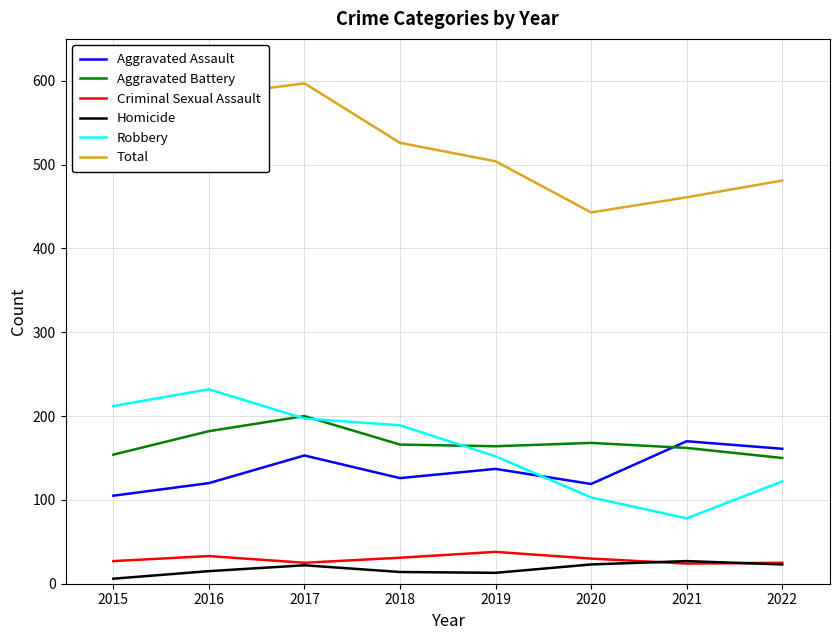

Which series changed the most between 2017 and 2020?

Total